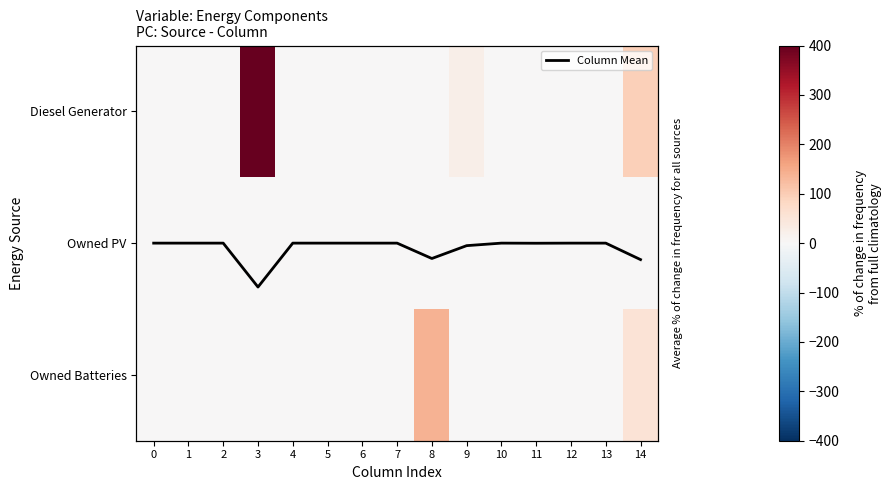

At how many categories does at least one series exceed 138?

2